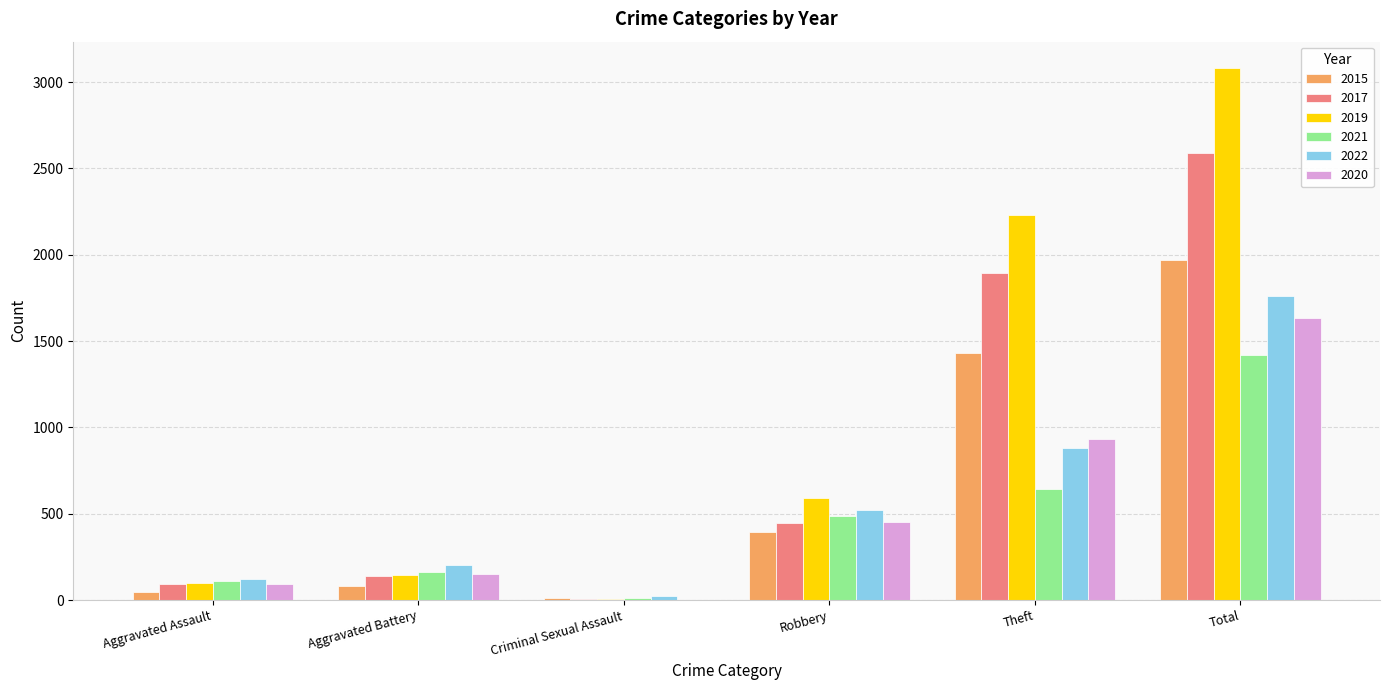

Which label corresponds to the largest value in the chart?

Total